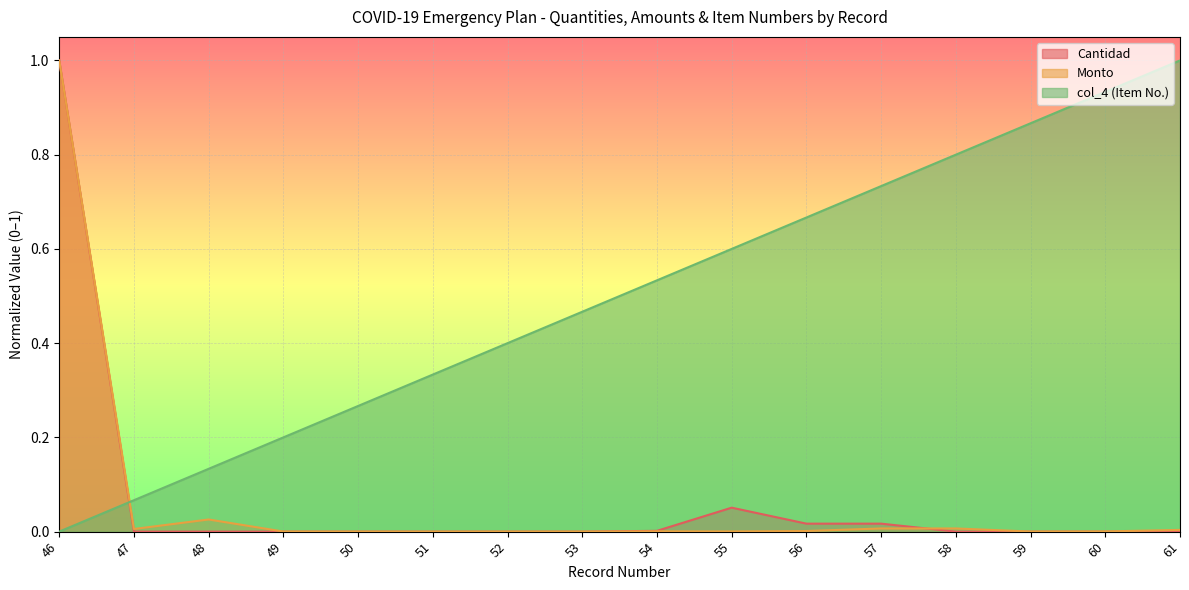

What is the total value across all series at 56?

0.7